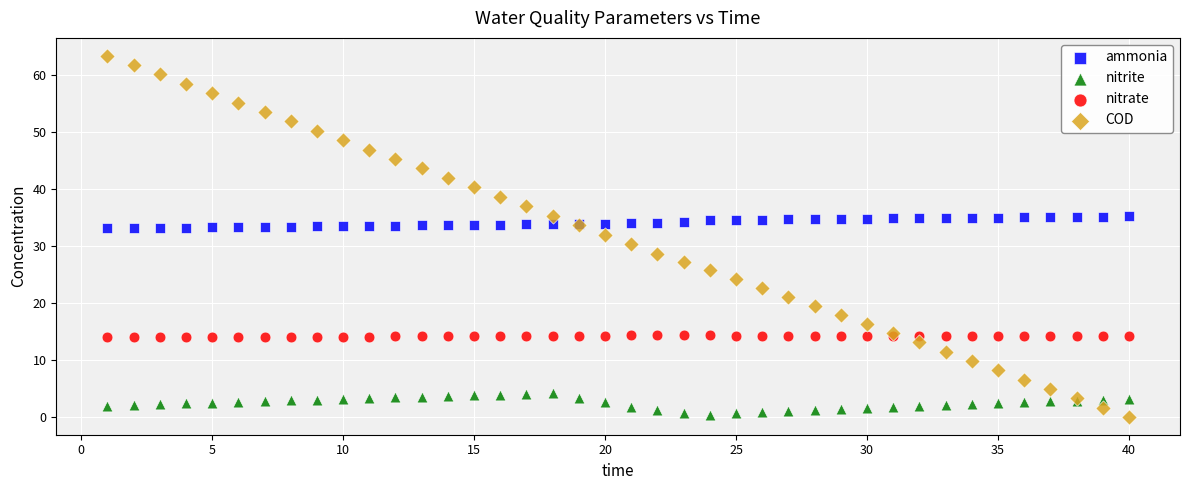

What are all the series names shown in the legend?

ammonia, nitrite, nitrate, COD